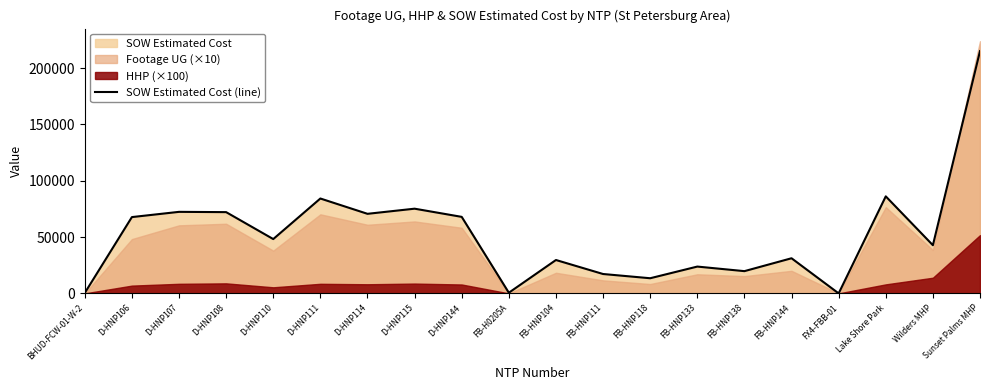

How many points are lower than both their immediate neighbors (excluding endpoints)?

7